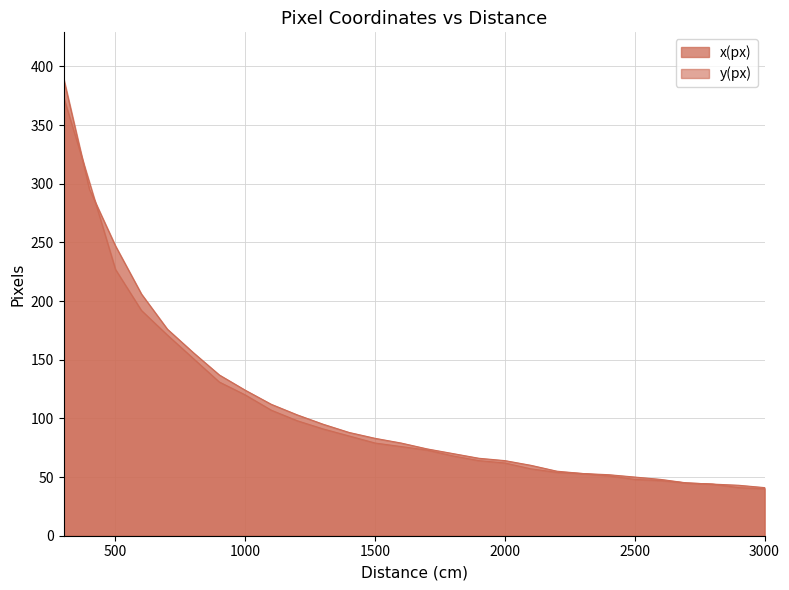

The x(px) series shows 56 at 500. True or false?

False